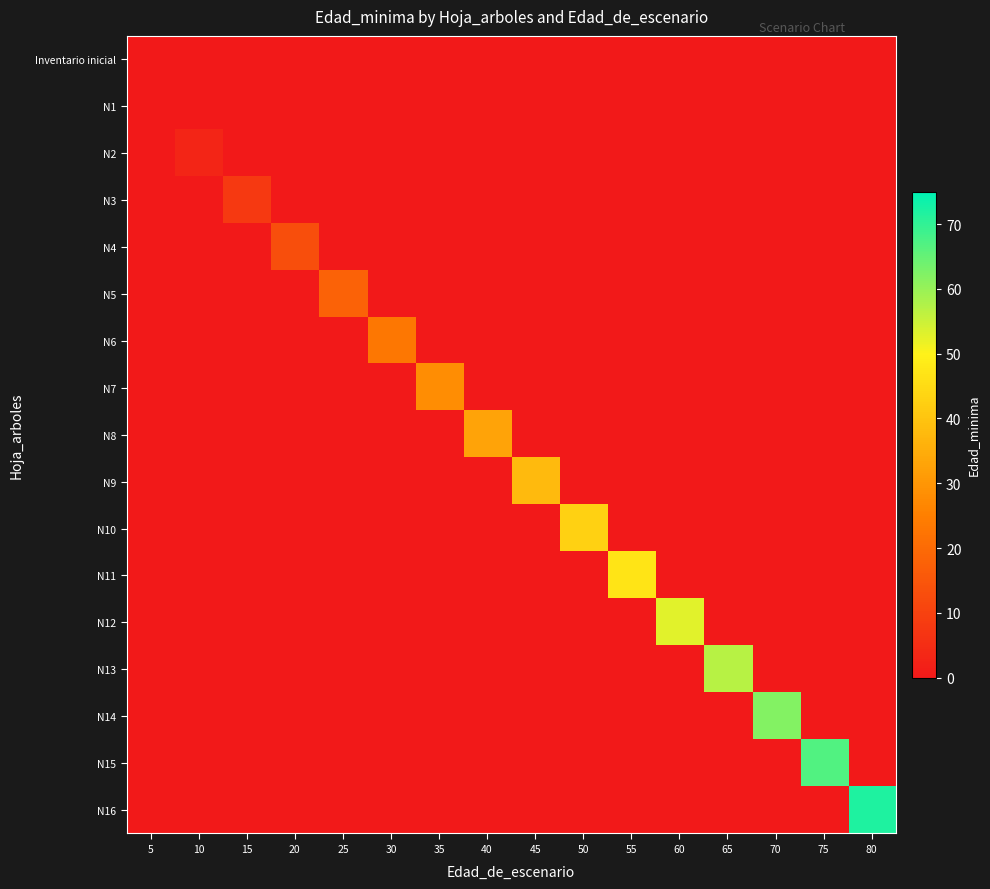

Which has a higher value, 80 or 20?

80